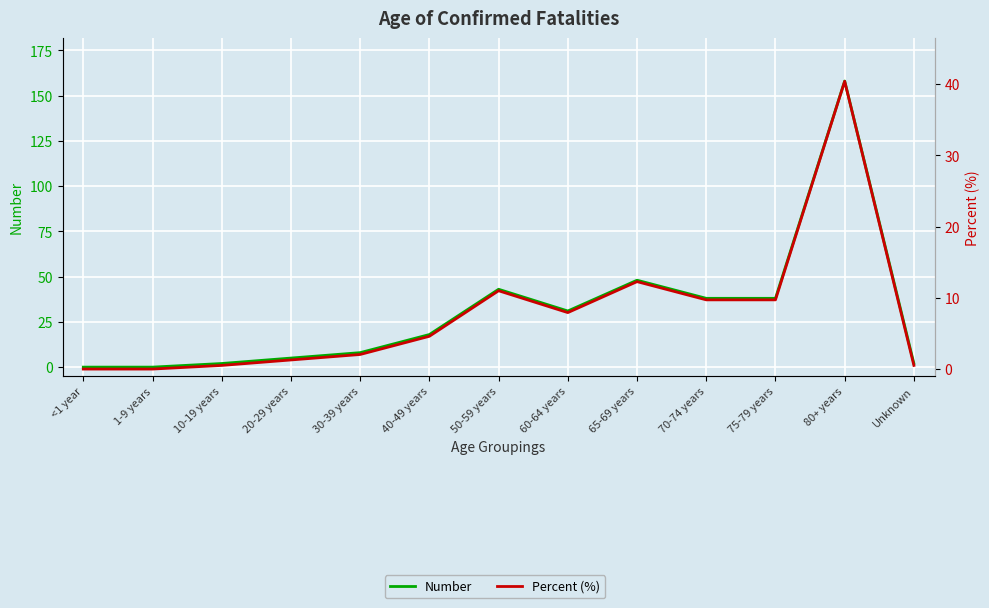

Which category has the lowest value across all series?

<1 year